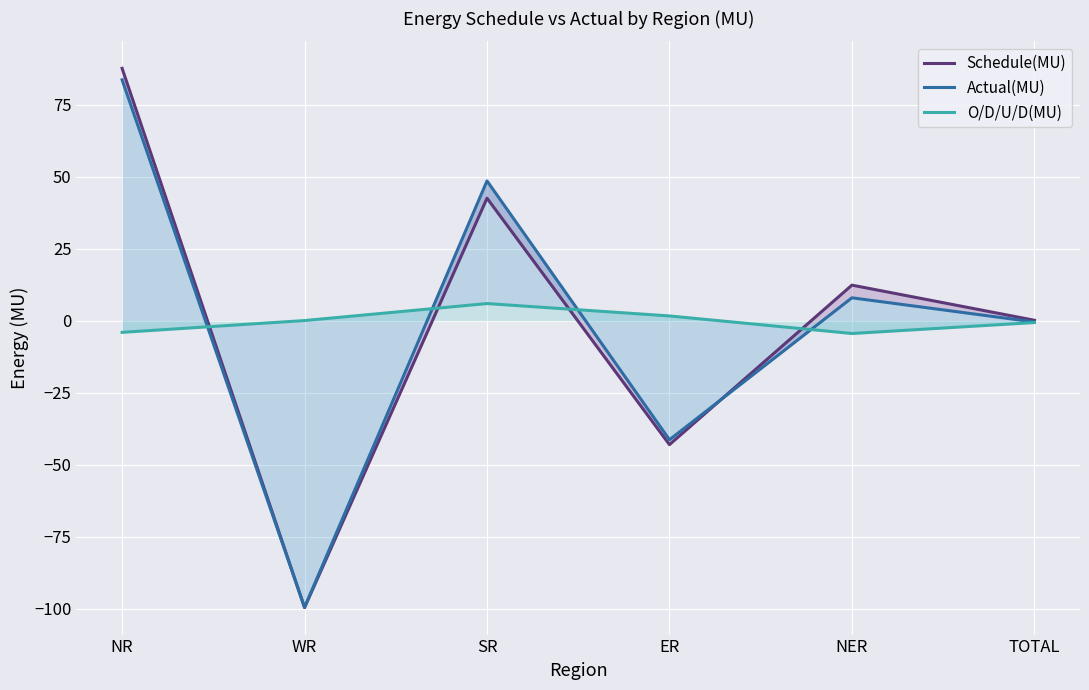

Reading left to right, extract all data points from this chart.

Schedule(MU): 87.7	-99.6	42.6	-43.0	12.4	0.2
Actual(MU): 83.7	-99.5	48.6	-41.3	8.0	-0.4
O/D/U/D(MU): -4.0	0.1	6.0	1.7	-4.4	-0.6